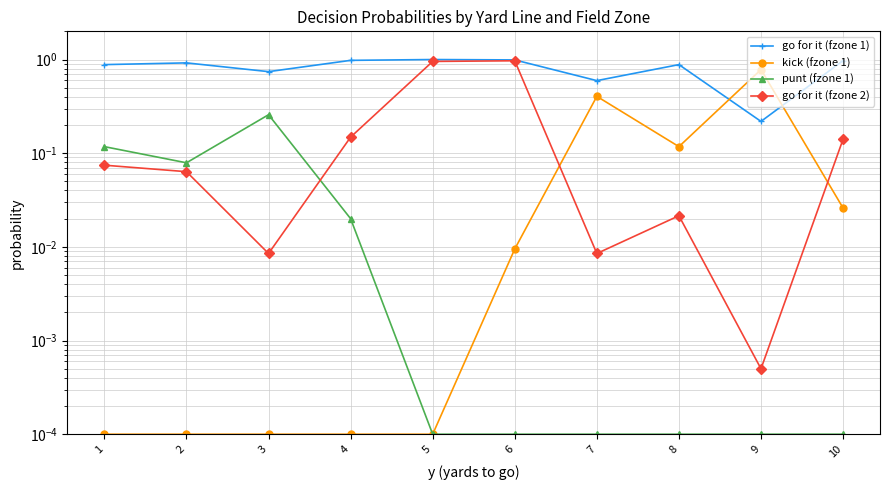

At how many categories does at least one series exceed 0?

10